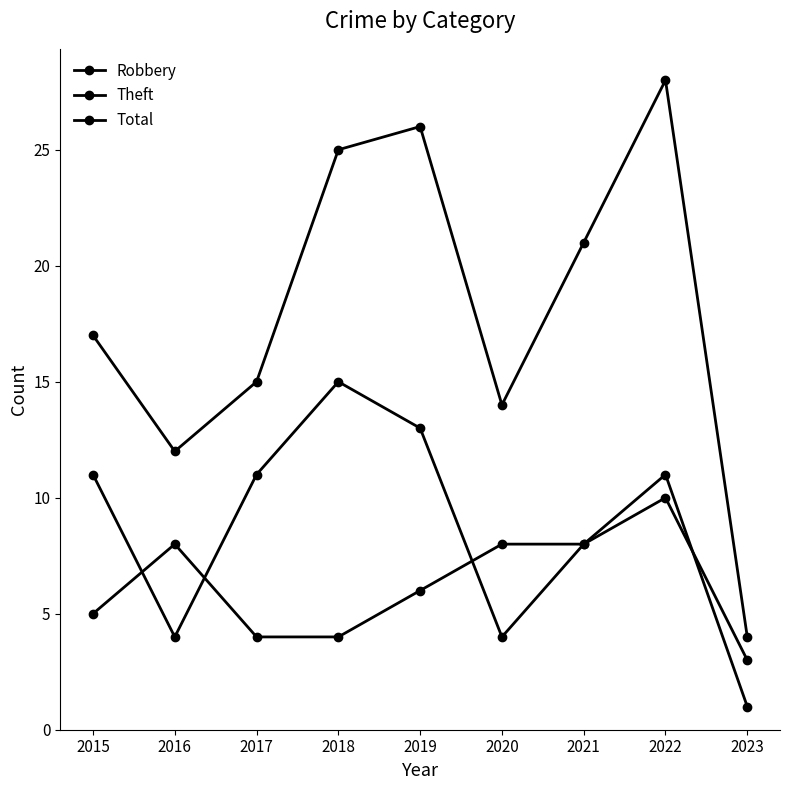

Does the chart have visible grid lines?

No